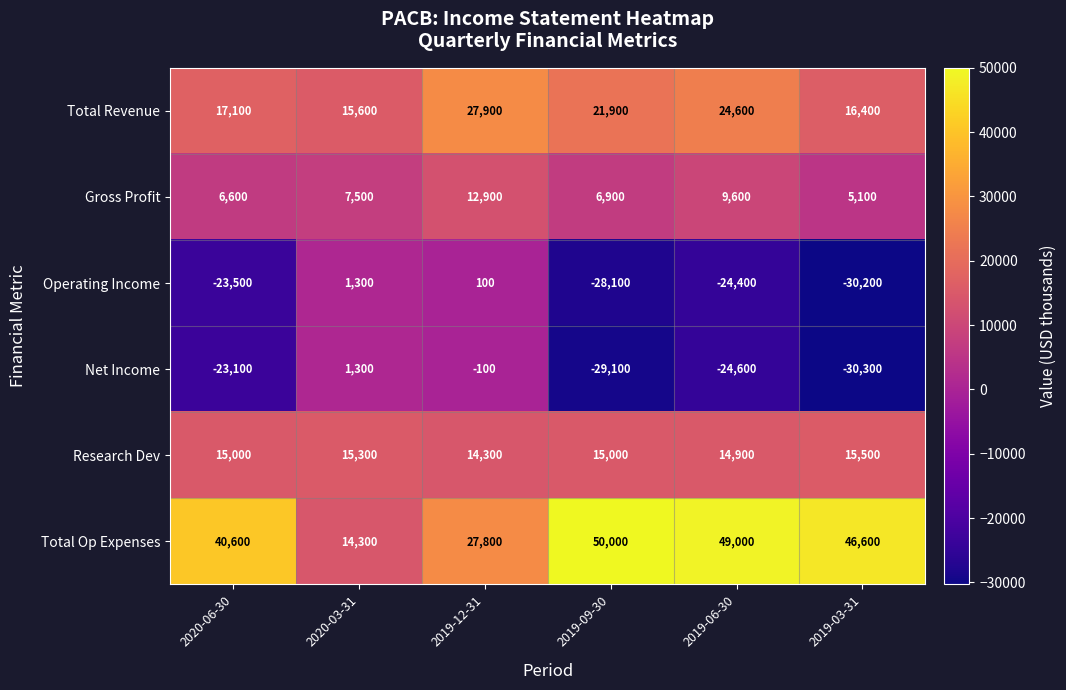

What is the difference between the second highest and minimum values in the Total Revenue series?

9000